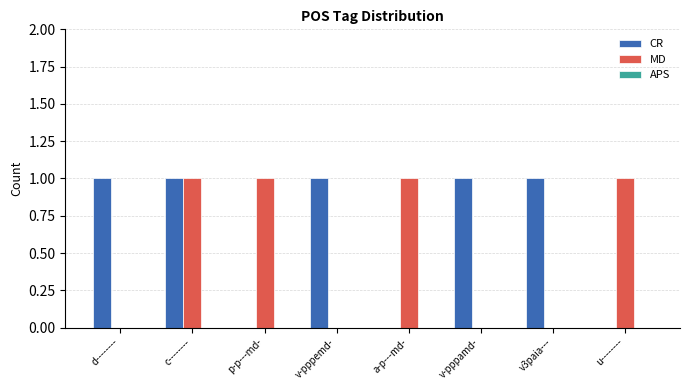

The CR series shows 1 at v-pppemd-. True or false?

True